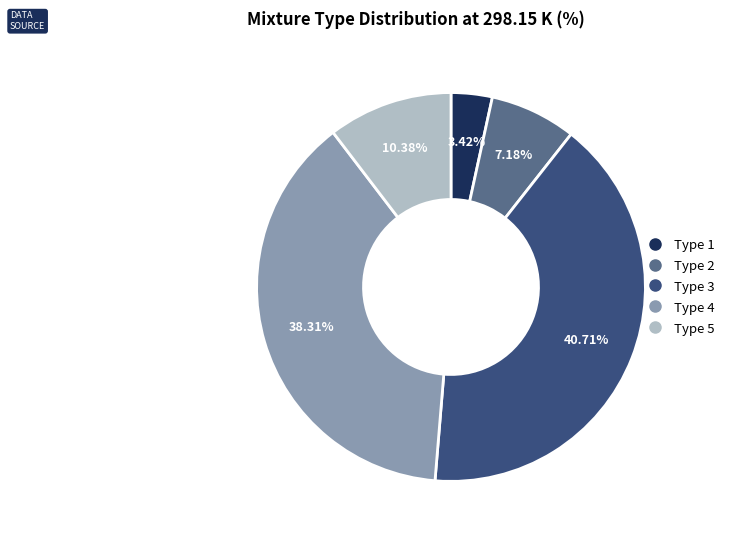

Approximately how many times larger is the value at Type 3 compared to Type 4?

1.1